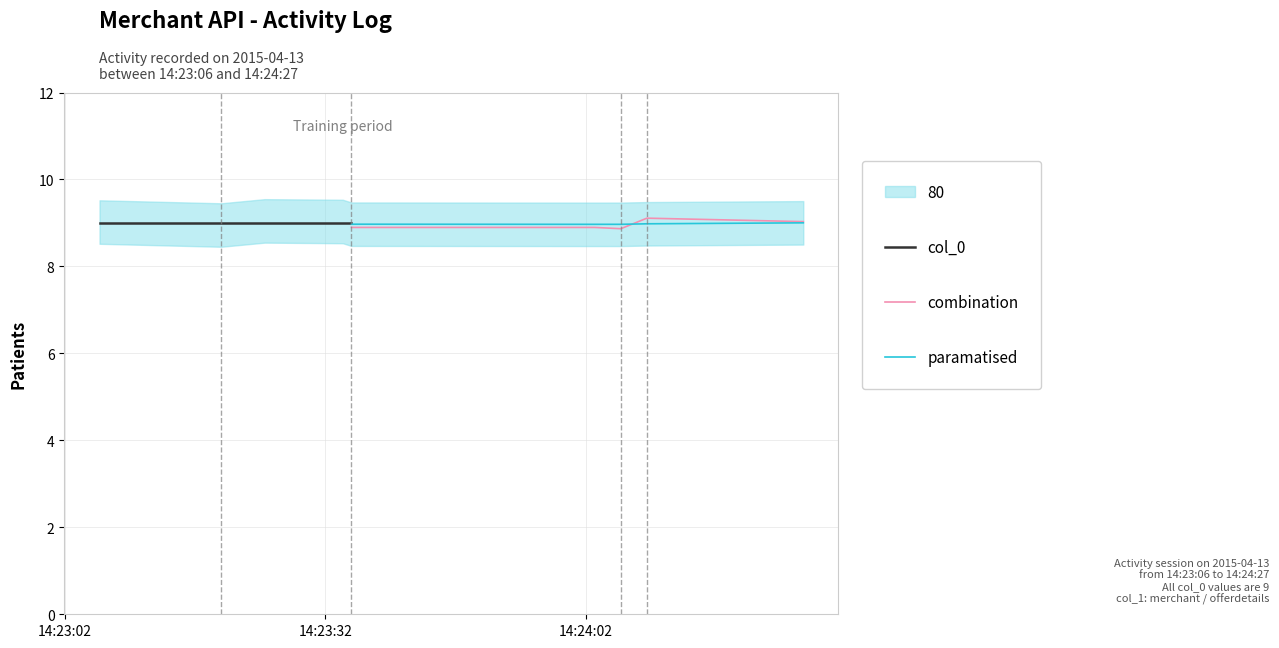

True or false: paramatised and col_0 cross at least once.

True